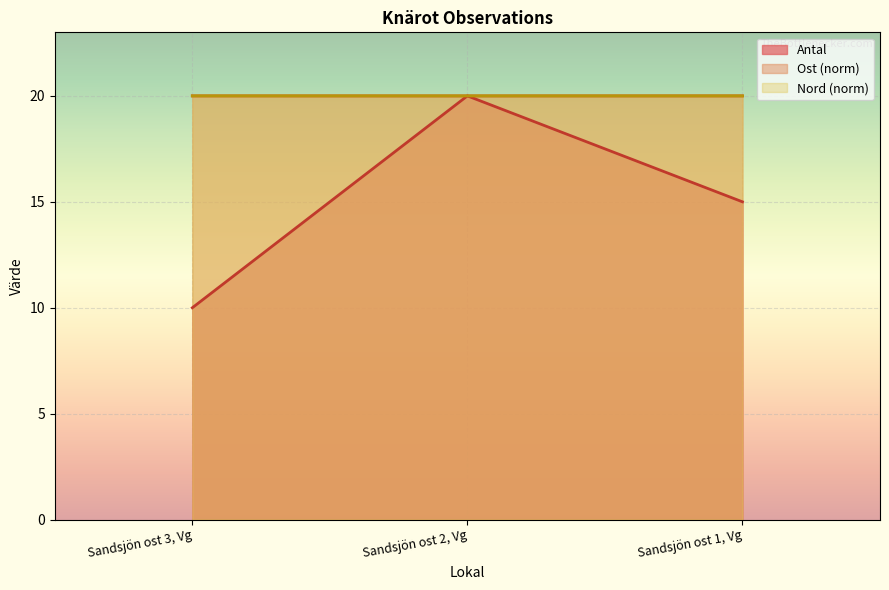

What is the value of the Antal point at the 2nd from the left?

20.0